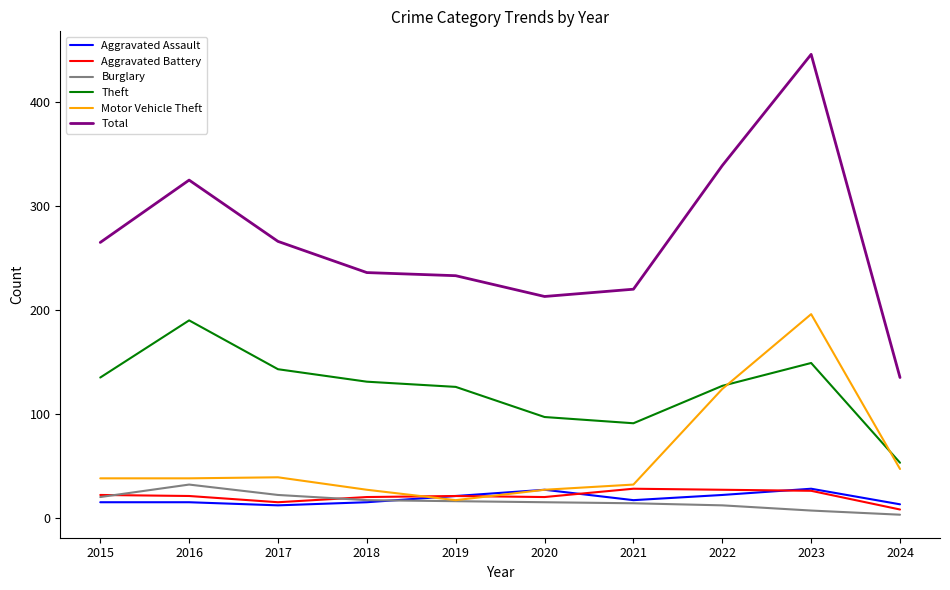

What is the lowest value of the Motor Vehicle Theft series?

17